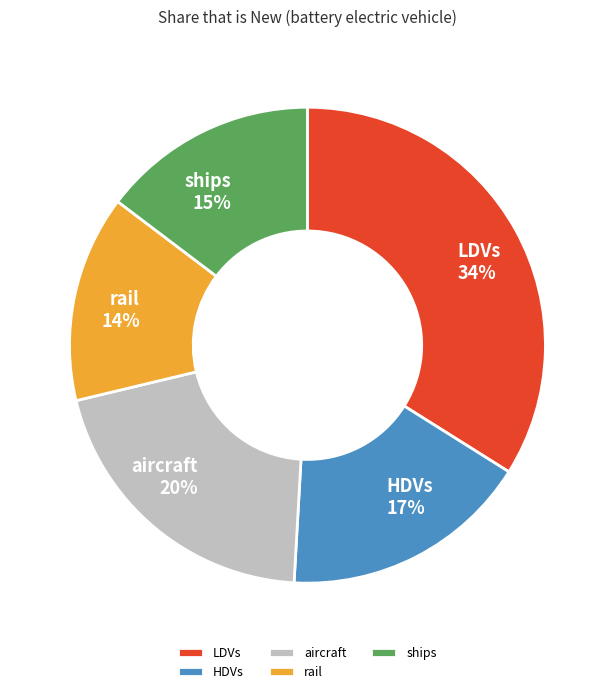

To the nearest percent, what is the difference between the HDVs and LDVs slice percentages?

17%